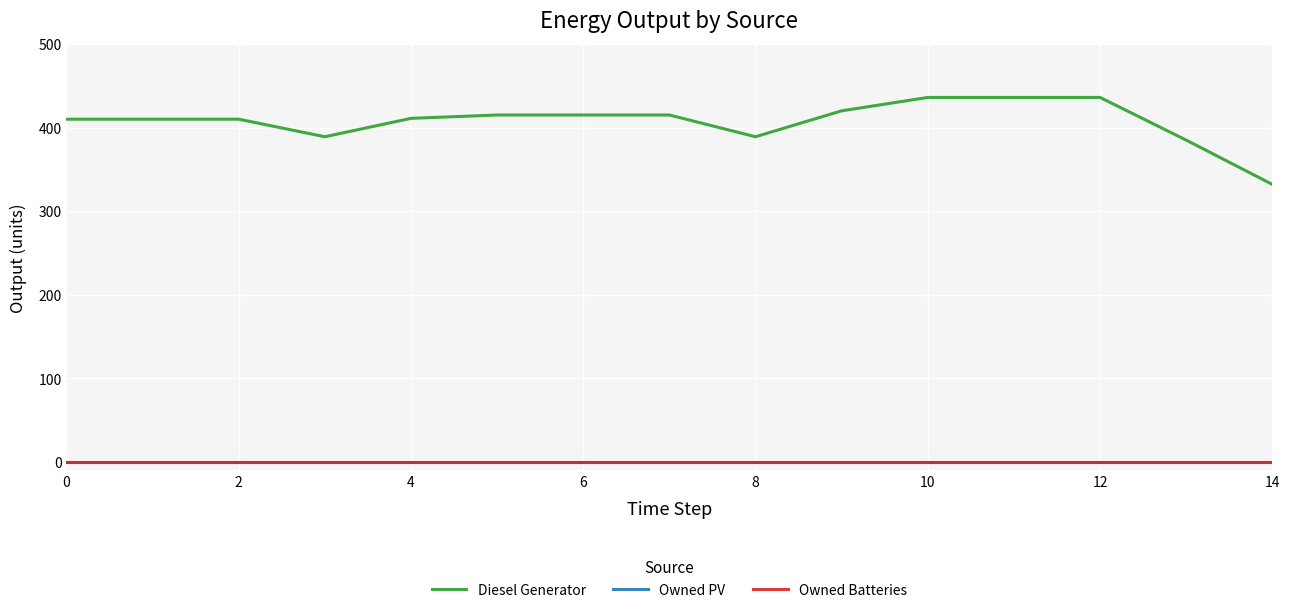

Does the chart display data point markers on the line(s)?

No